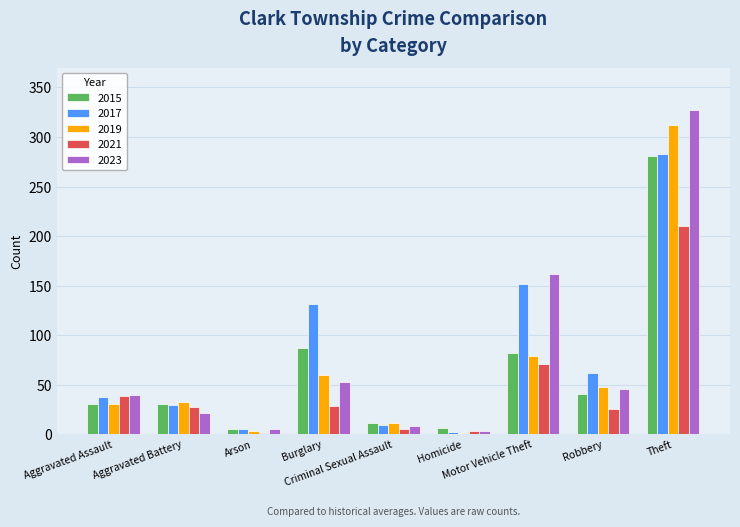

Between Aggravated Battery and Robbery, which series saw the biggest shift?

2017